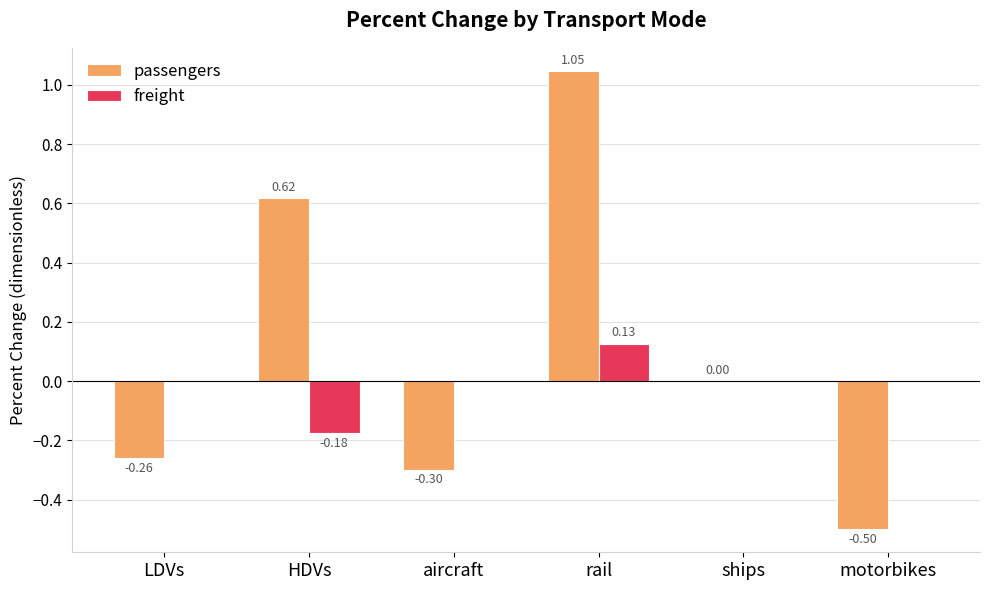

What is the difference between the passengers values at aircraft and HDVs?

0.9